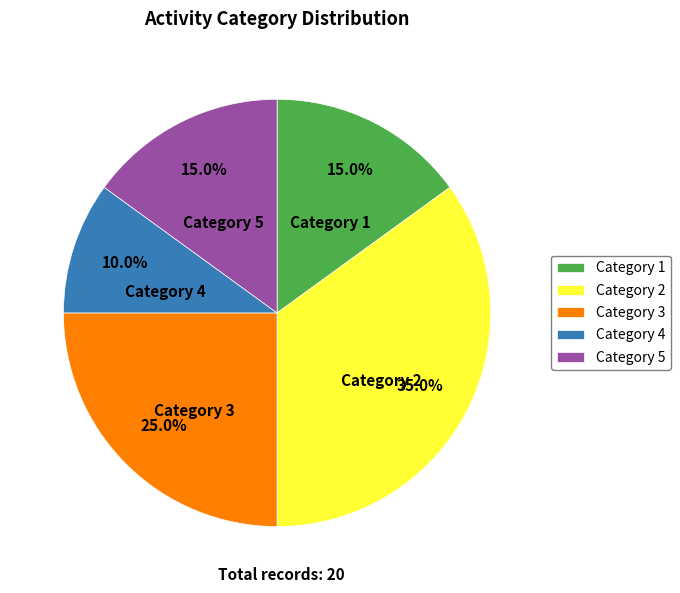

Do Category 5 and Category 1 together represent more than half of the pie?

No